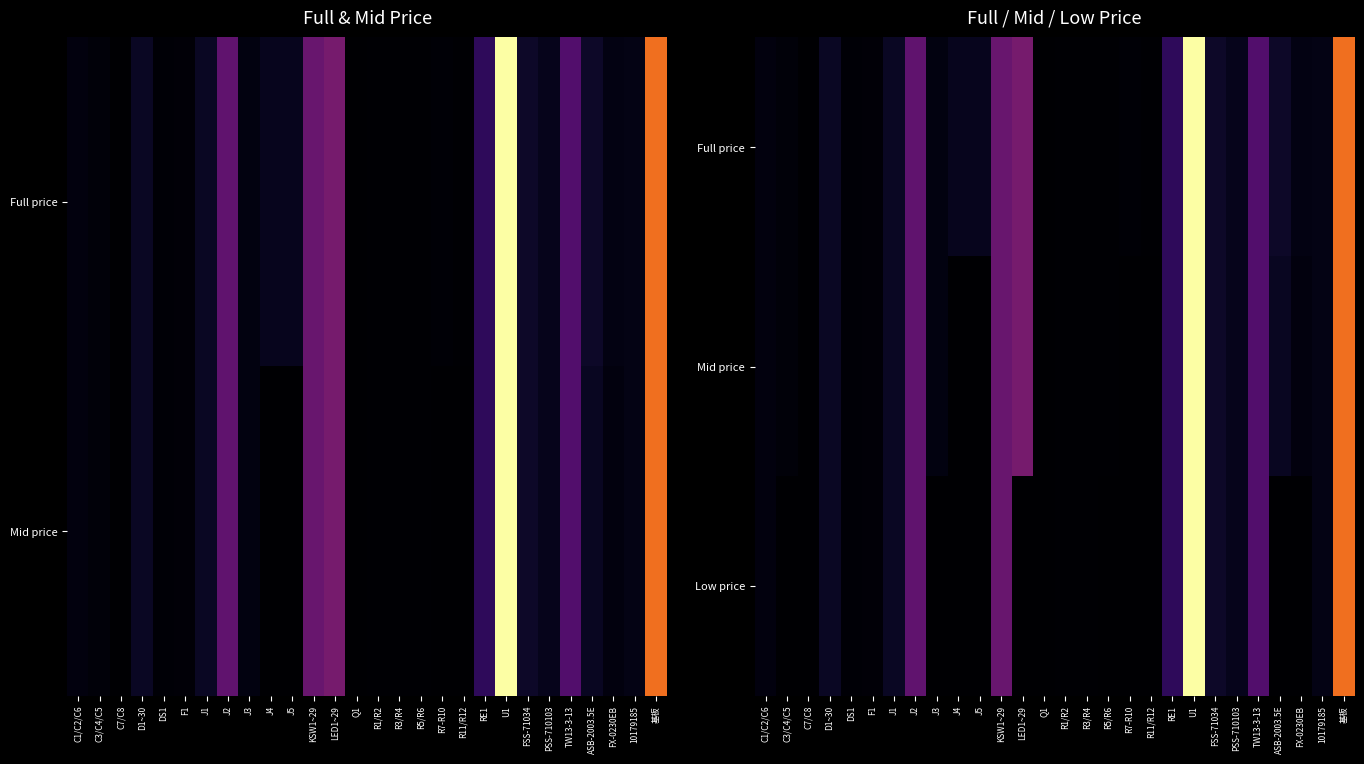

Rank the series by their average value, from highest to lowest.

Full price, Mid price, Low price